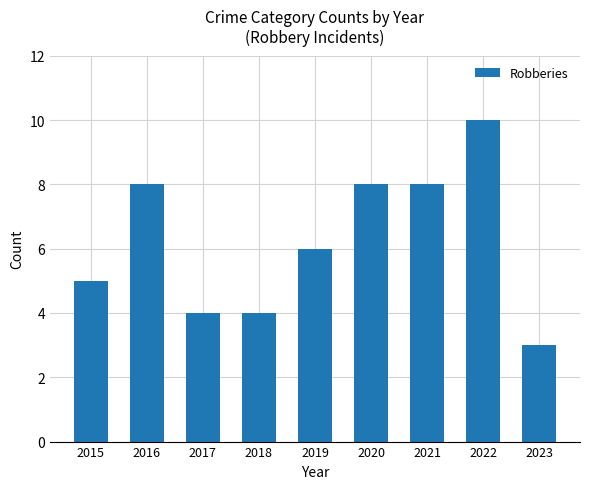

How many data points does each series have?

9